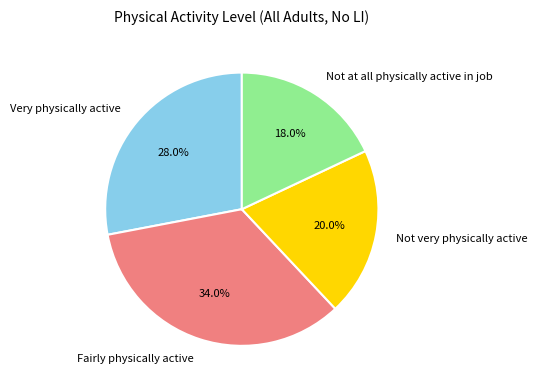

To the nearest percent, what is the average slice percentage?

25%